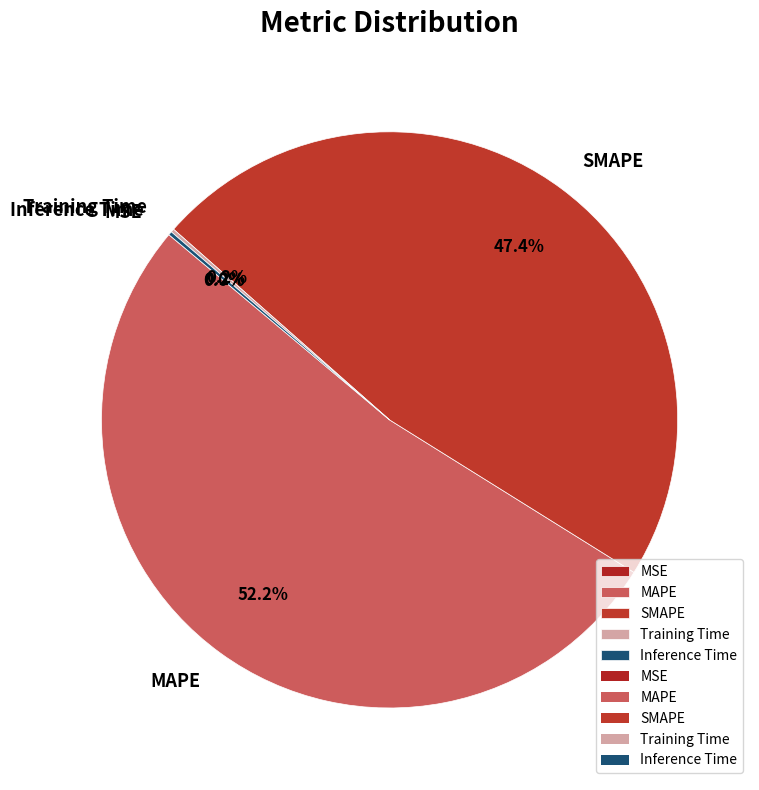

Is there any slice that represents more than half of the pie?

Yes